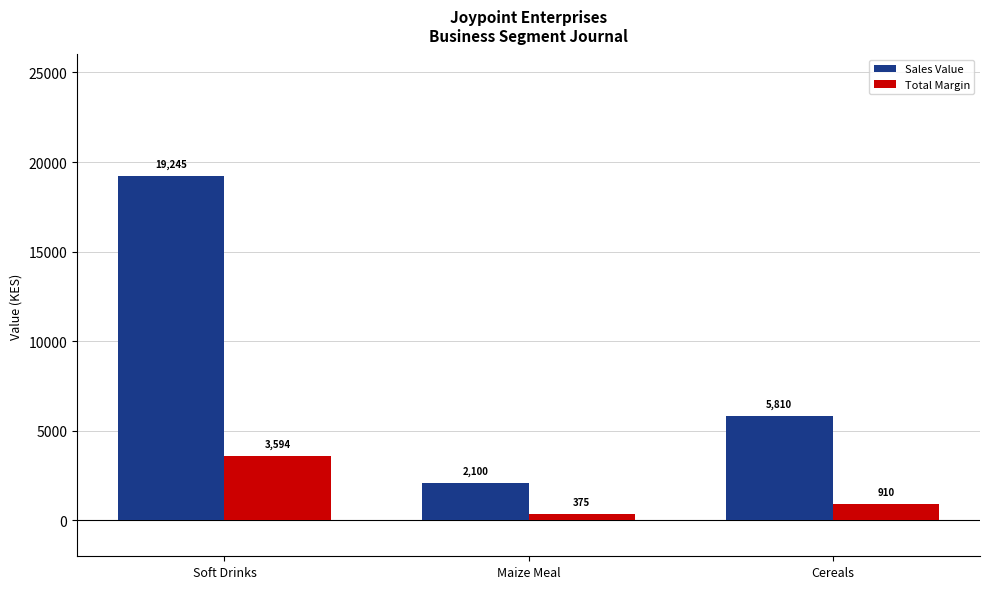

What is the spread (max minus min) of values at Maize Meal?

1724.8